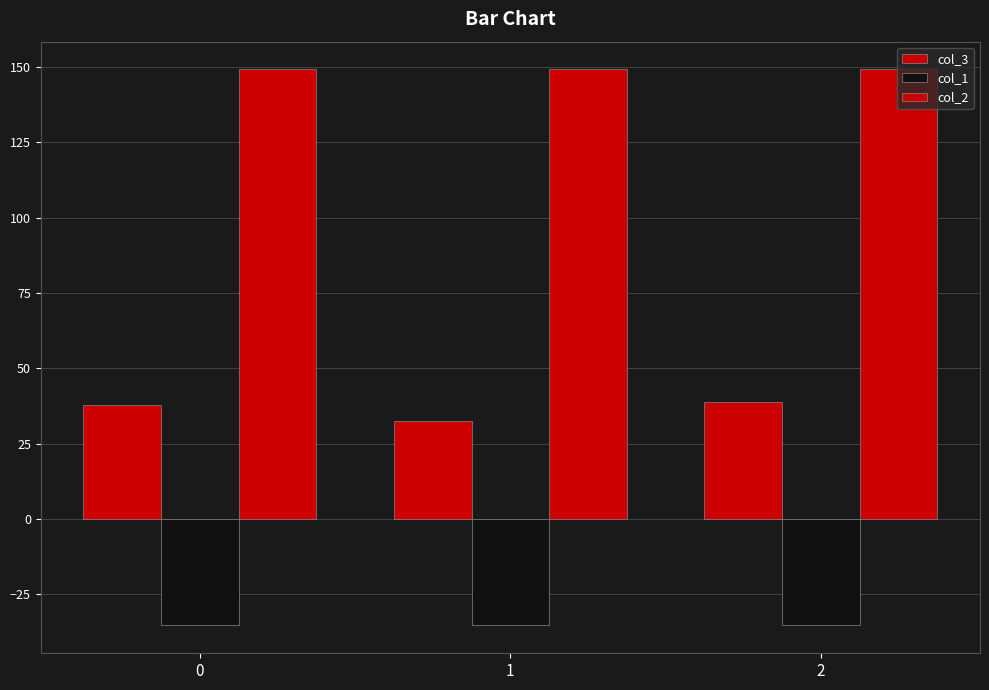

How many bars are there in total?

9